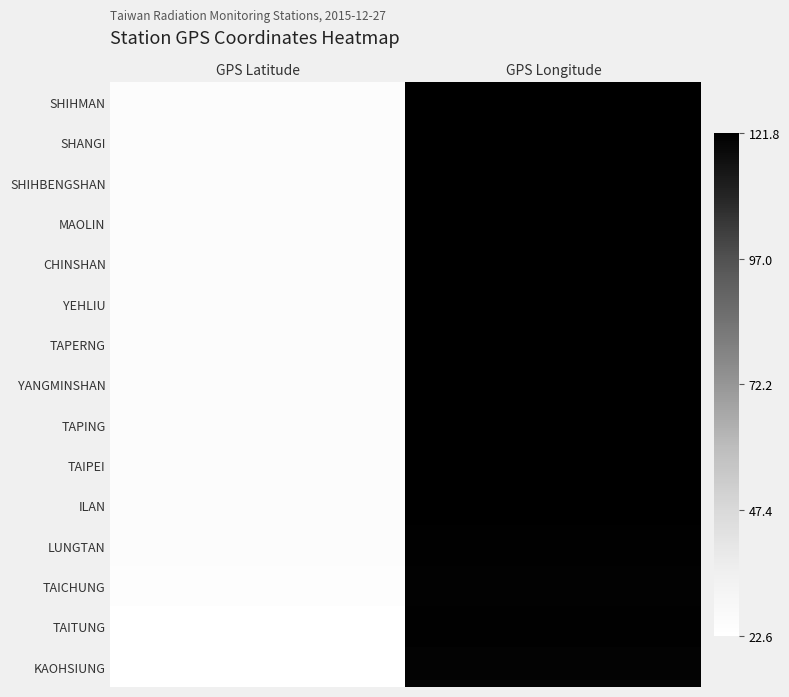

Reading right to left, what are all the values shown in this chart?

SHIHMAN: GPS Longitude=121.6	GPS Latitude=25.3
SHANGI: GPS Longitude=121.5	GPS Latitude=25.2
SHIHBENGSHAN: GPS Longitude=121.6	GPS Latitude=25.3
MAOLIN: GPS Longitude=121.6	GPS Latitude=25.3
CHINSHAN: GPS Longitude=121.6	GPS Latitude=25.2
YEHLIU: GPS Longitude=121.7	GPS Latitude=25.2
TAPERNG: GPS Longitude=121.7	GPS Latitude=25.2
YANGMINSHAN: GPS Longitude=121.5	GPS Latitude=25.2
TAPING: GPS Longitude=121.6	GPS Latitude=25.2
TAIPEI: GPS Longitude=121.6	GPS Latitude=25.1
ILAN: GPS Longitude=121.8	GPS Latitude=24.8
LUNGTAN: GPS Longitude=121.2	GPS Latitude=24.8
TAICHUNG: GPS Longitude=120.7	GPS Latitude=24.1
TAITUNG: GPS Longitude=121.2	GPS Latitude=22.8
KAOHSIUNG: GPS Longitude=120.3	GPS Latitude=22.6